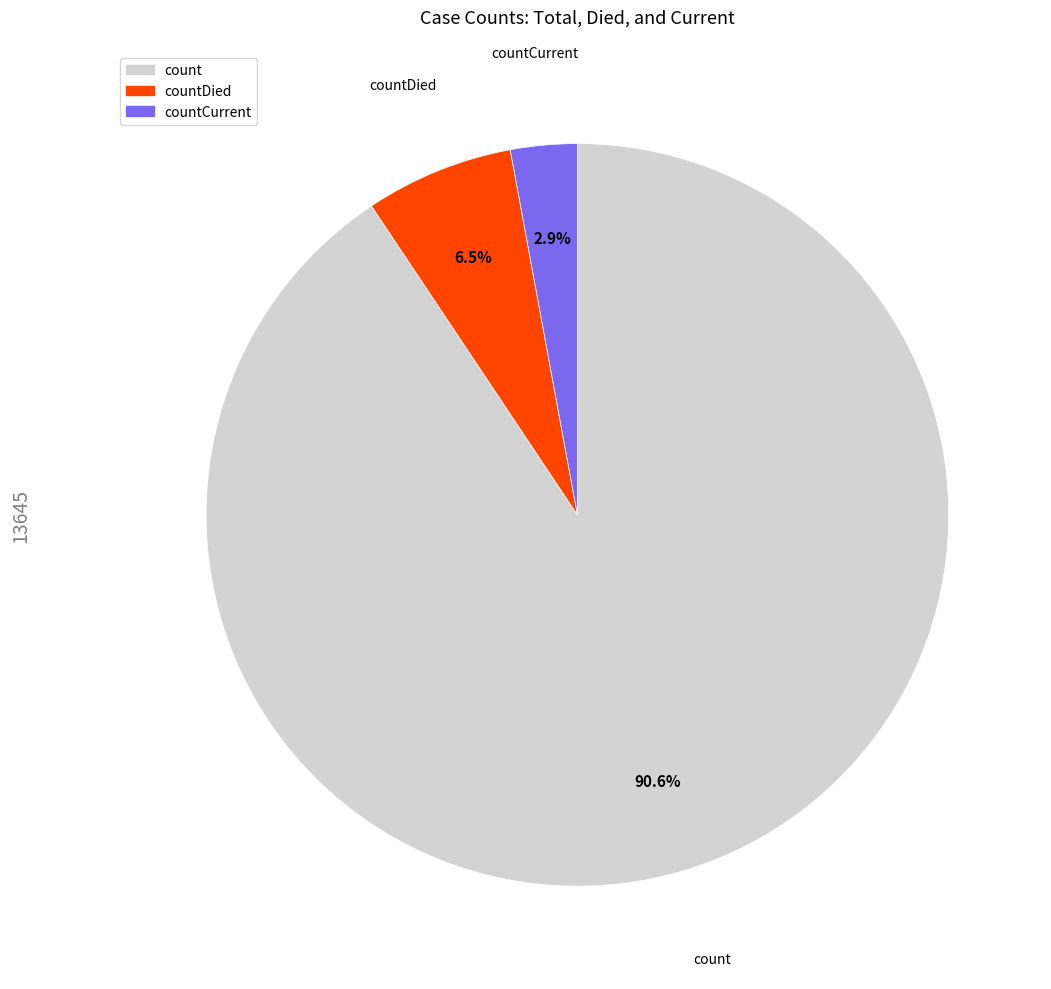

Which category has the biggest portion of the pie?

count